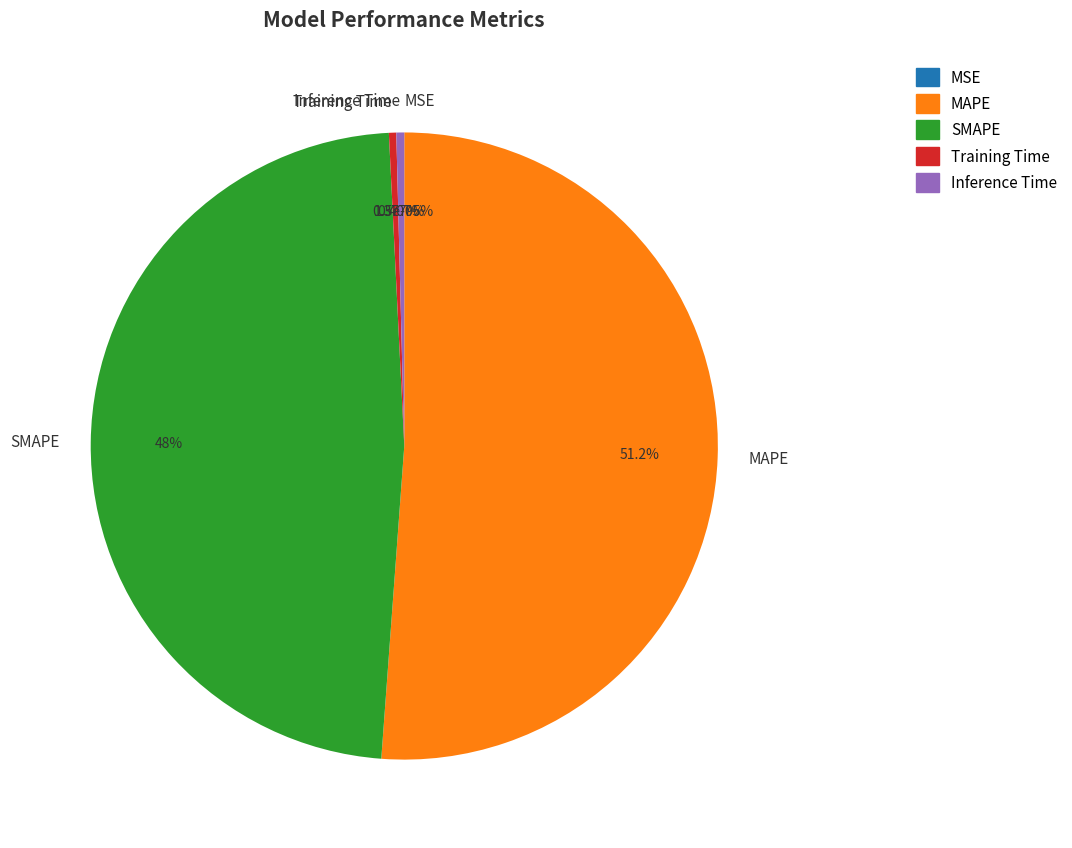

Which category accounts for the majority?

MAPE